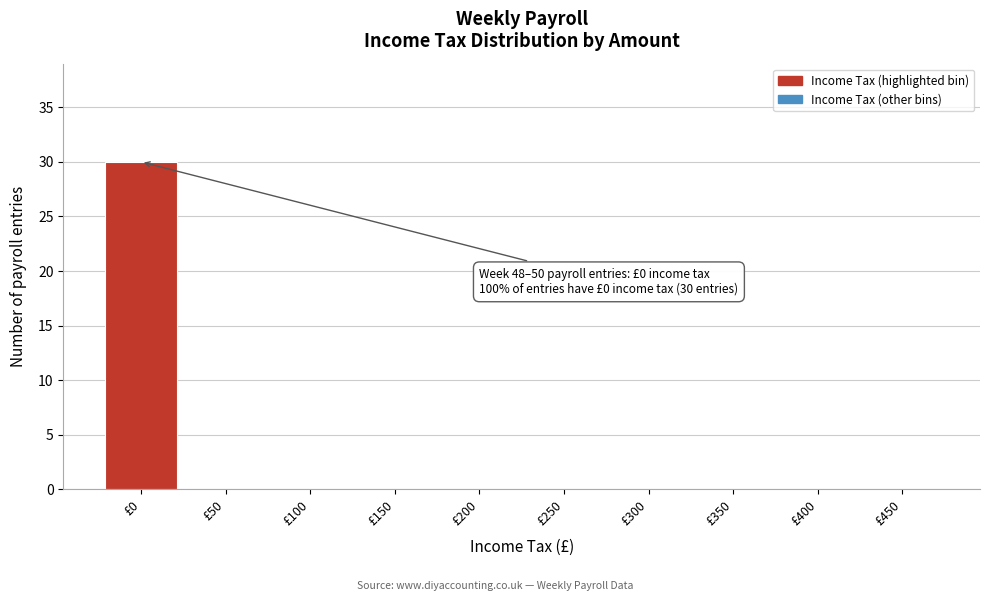

Reading left to right, list all the values displayed in this chart.

£0=30	£50=0	£100=0	£150=0	£200=0	£250=0	£300=0	£350=0	£400=0	£450=0